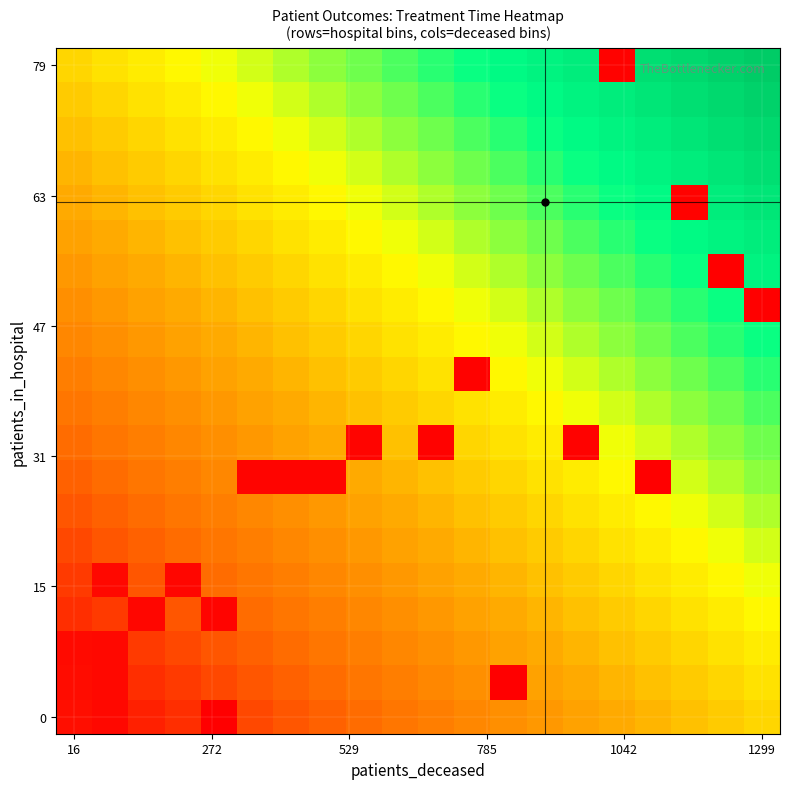

Which label corresponds to the largest value in the chart?

1299